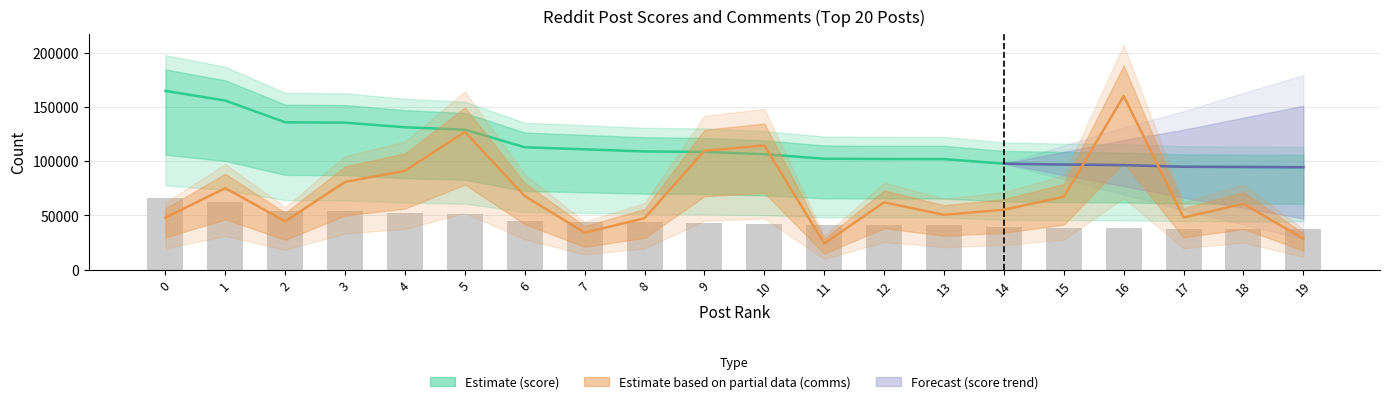

Which series has the widest spread of values?

comms_num